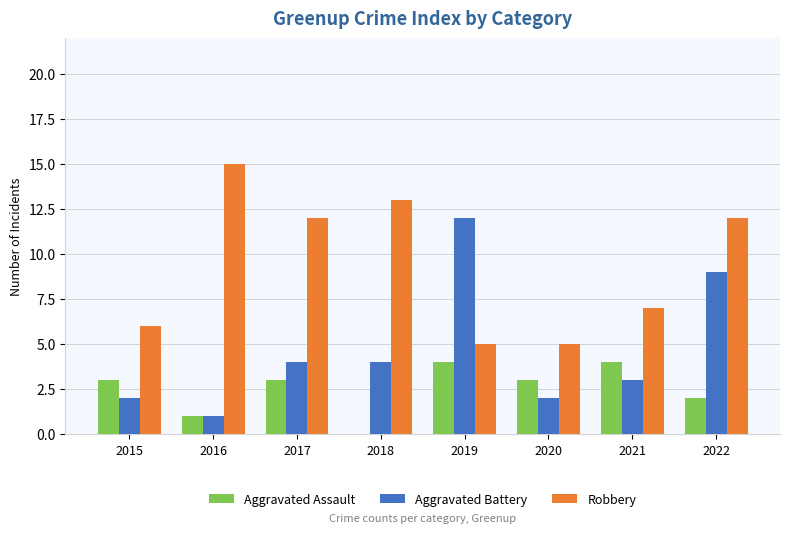

How many groups of bars are there?

8